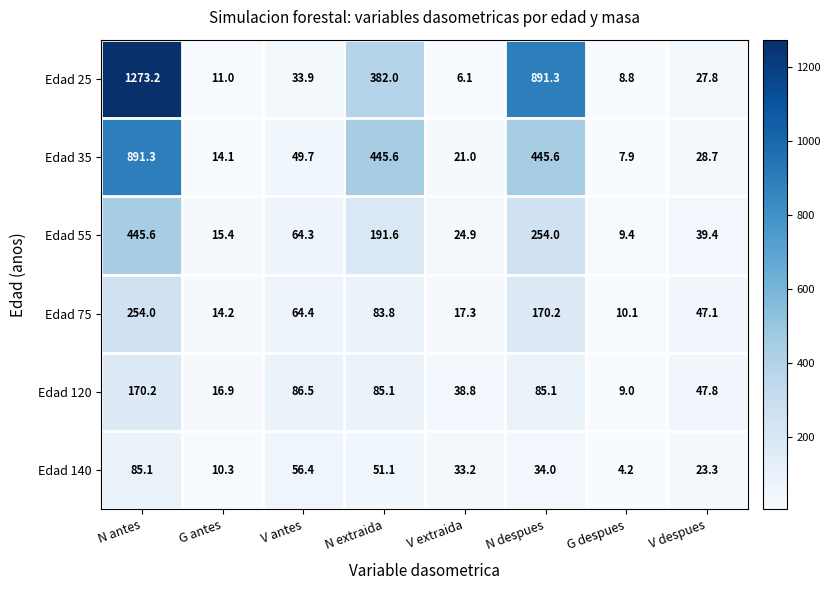

Which category has the lowest value across all series?

G despues